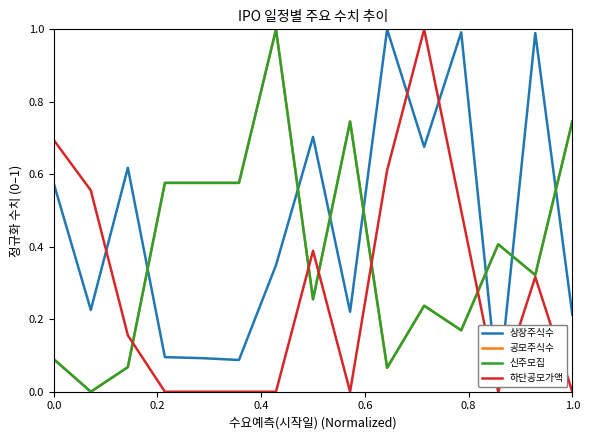

What is the value of the 하단공모가액 point at the 11th from the left?

1.0